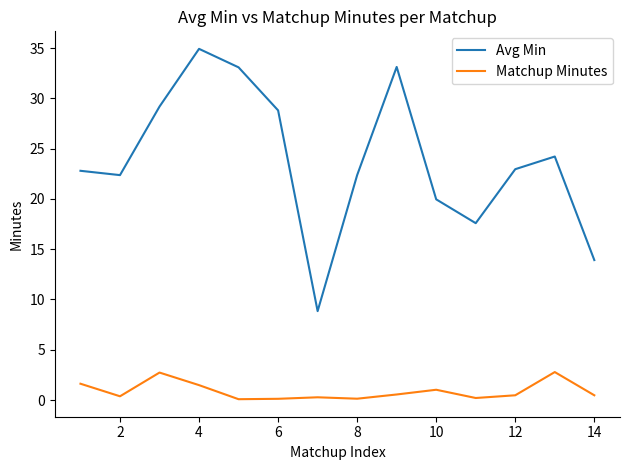

What is the difference between the maximum and minimum values in the Matchup Minutes series?

2.7